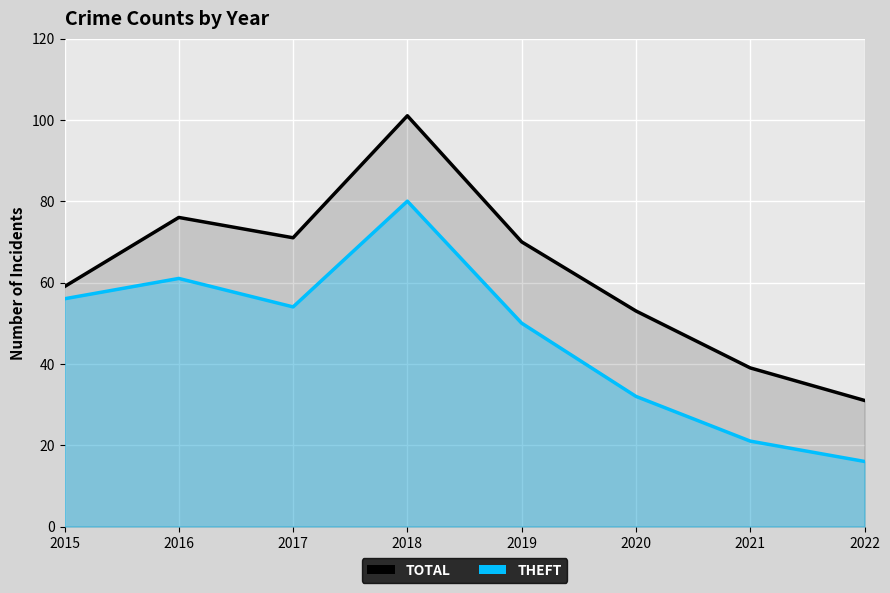

What is the lowest value of the Theft series?

16